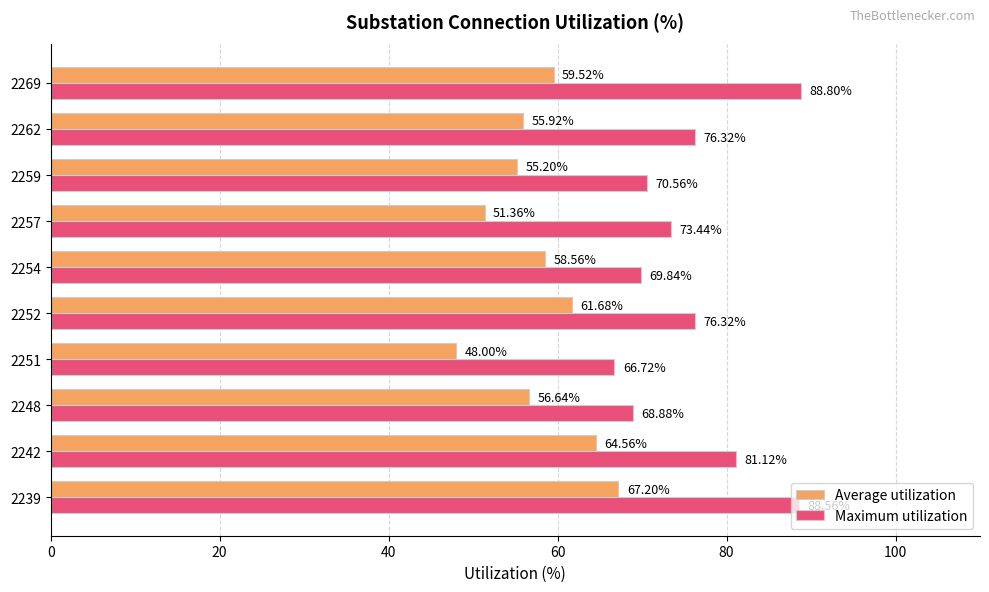

Which series has the largest range (max minus min)?

Maximum utilization